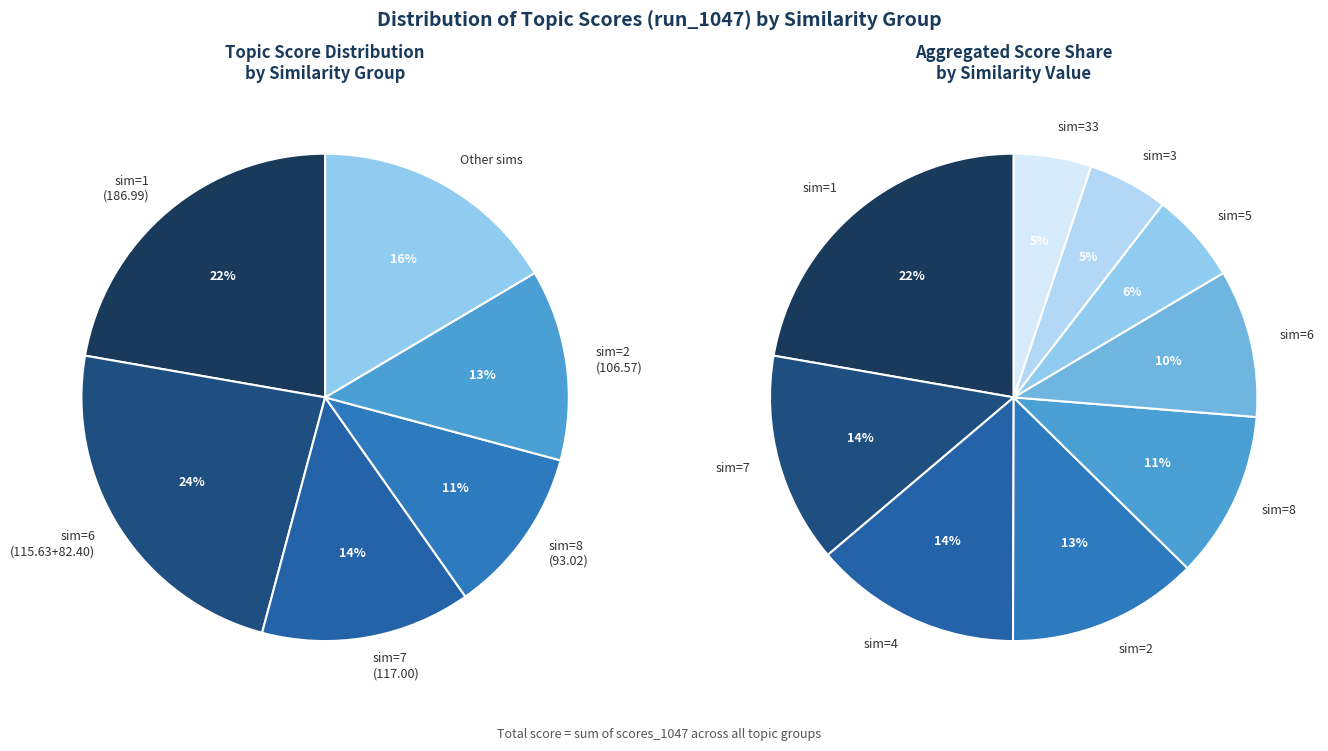

To the nearest percent, what is the average slice percentage?

10%